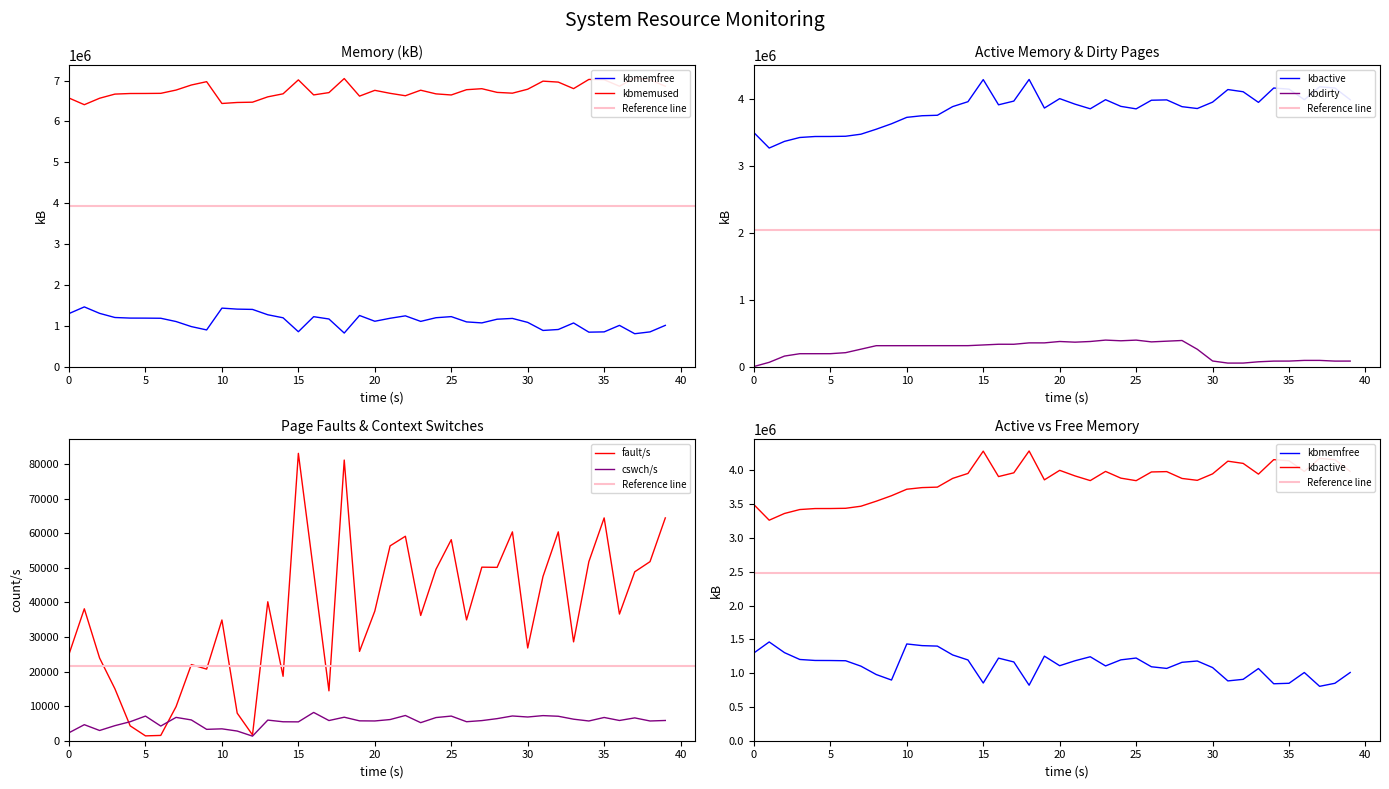

What is the sum of all kbmemused values?

270193372